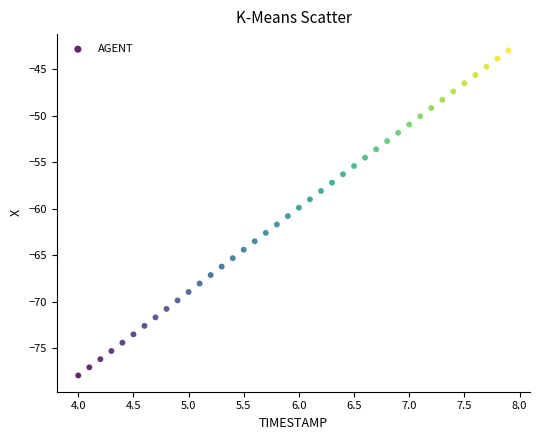

What is the range of Y values (max minus min)?

35.0